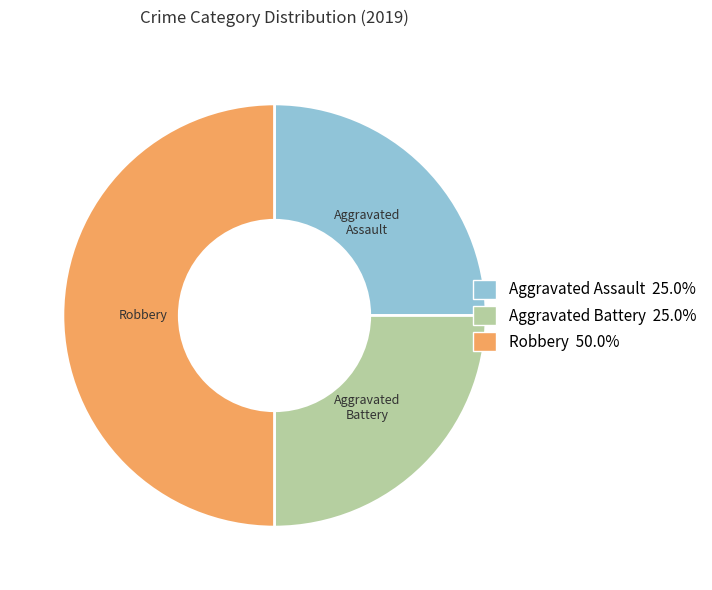

Approximately how many times larger is the value at Robbery compared to Aggravated Assault?

2.0